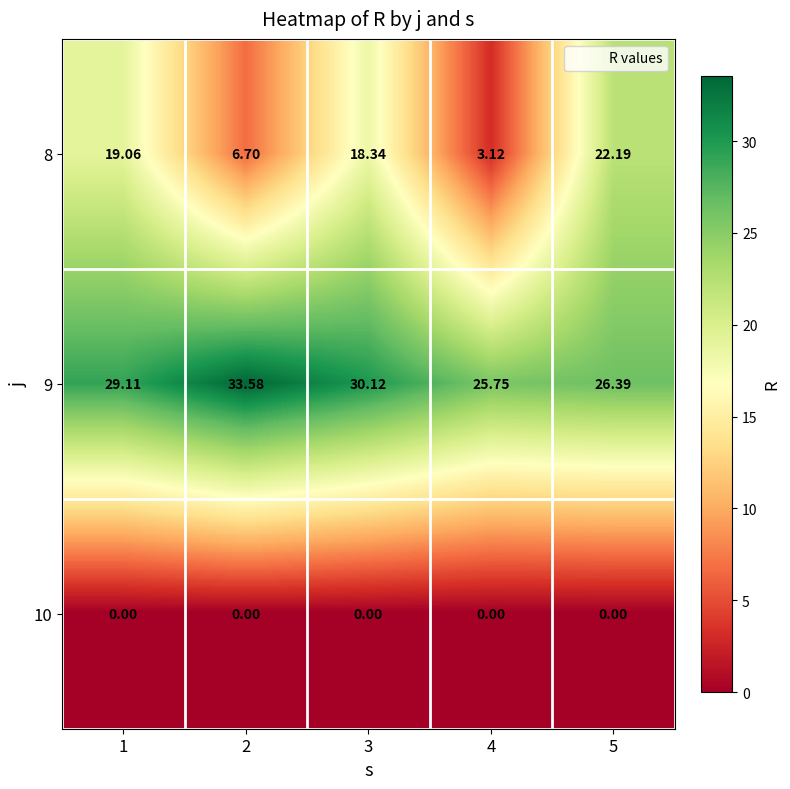

Is the value of 9 at 2 greater than the value of 10 at 4?

Yes